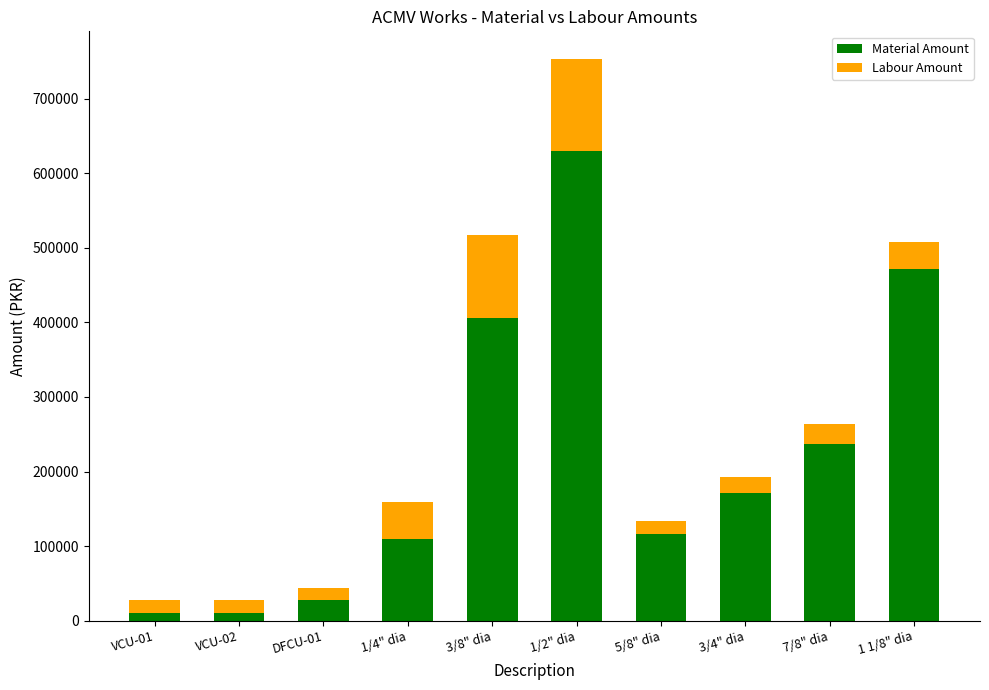

Reading left to right, what are the values for Material Amount?

VCU-01=11000	VCU-02=11000	DFCU-01=27500	1/4" dia=110000	3/8" dia=405900	1/2" dia=629200	5/8" dia=116160	3/4" dia=171600	7/8" dia=237600	1 1/8" dia=471900